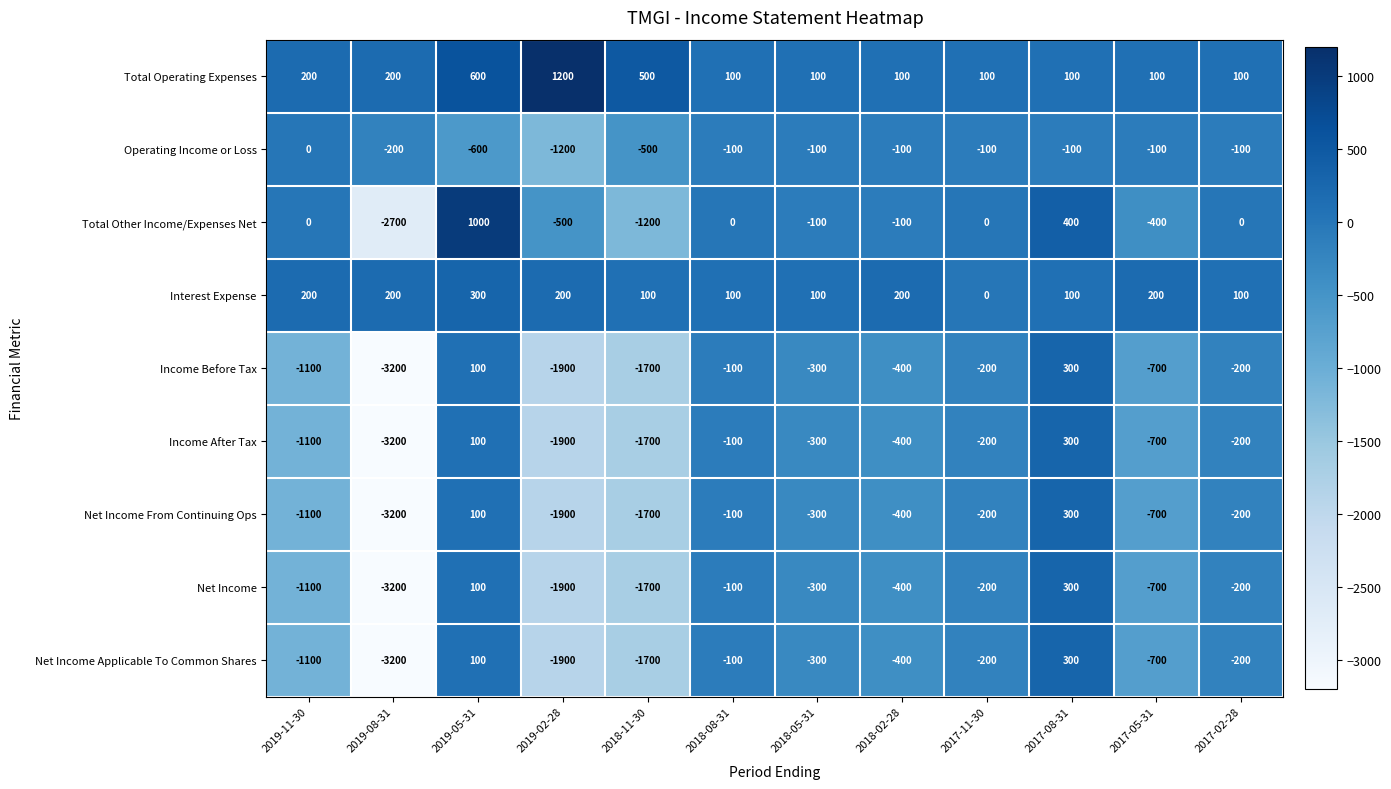

Which label corresponds to the smallest value in the chart?

2019-08-31